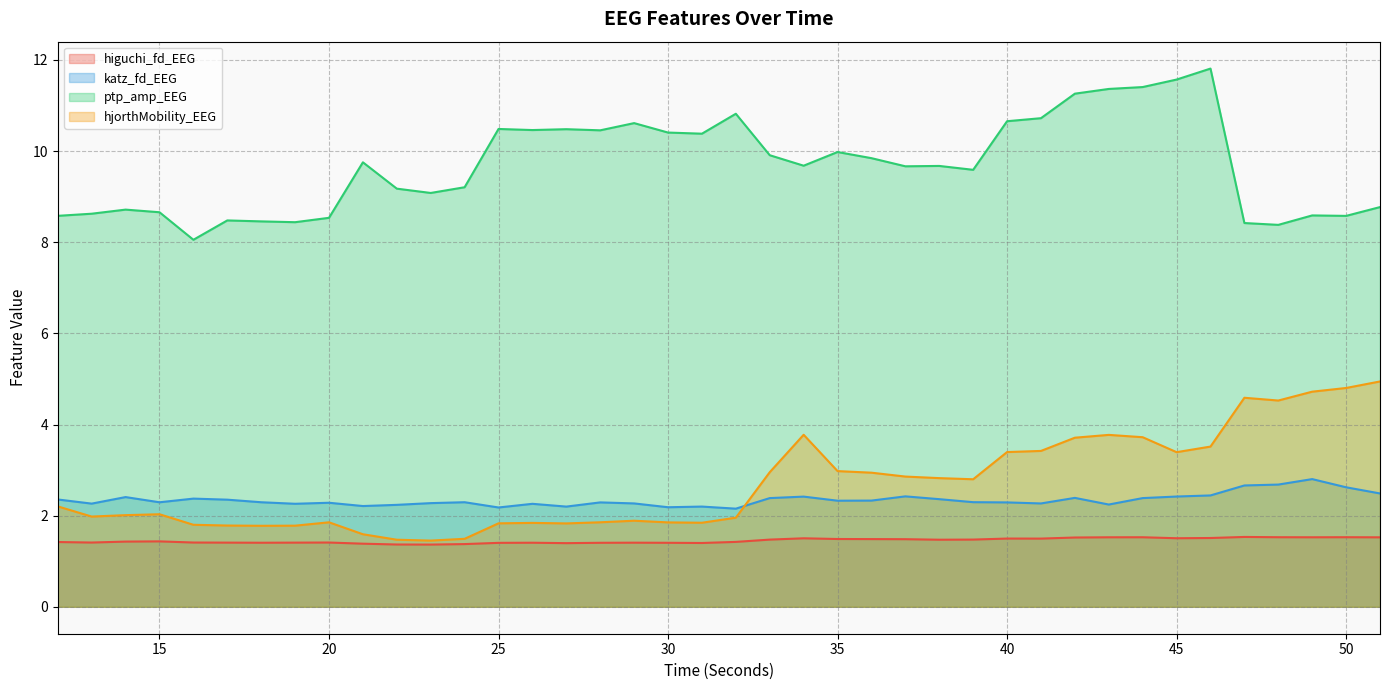

What is the minimum value for higuchi_fd_EEG?

1.4